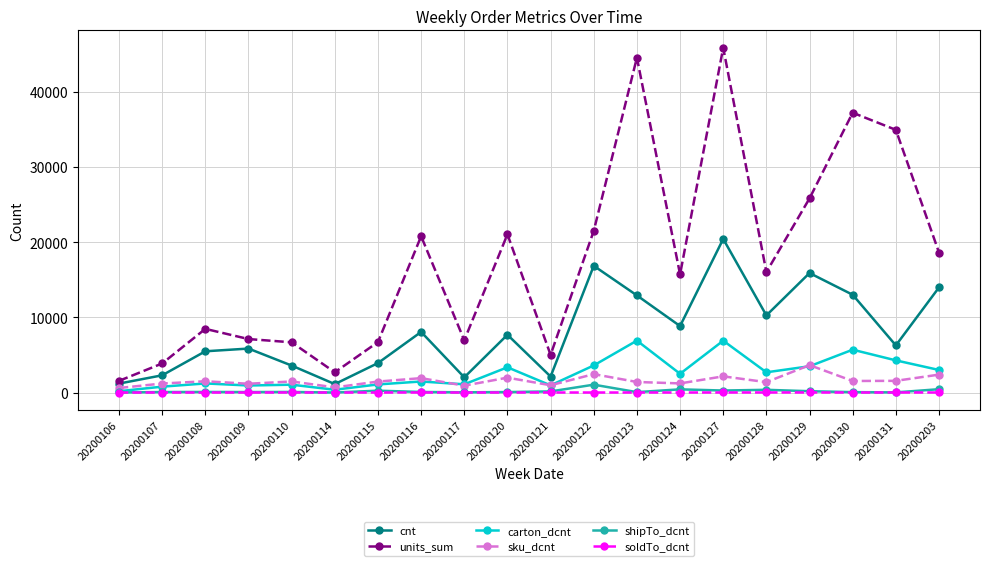

True or false: shipTo_dcnt and cnt intersect in this chart.

False